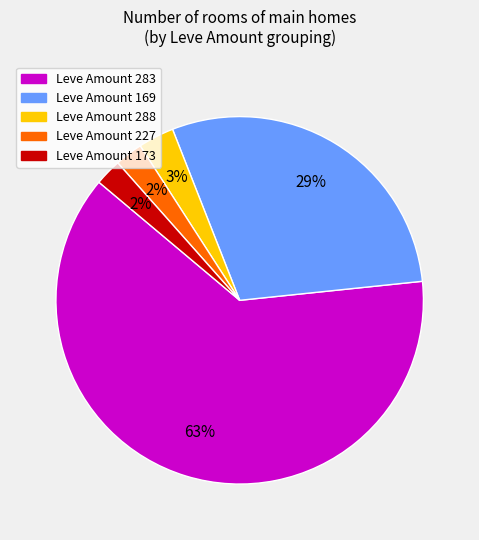

Is there any slice that represents more than half of the pie?

Yes